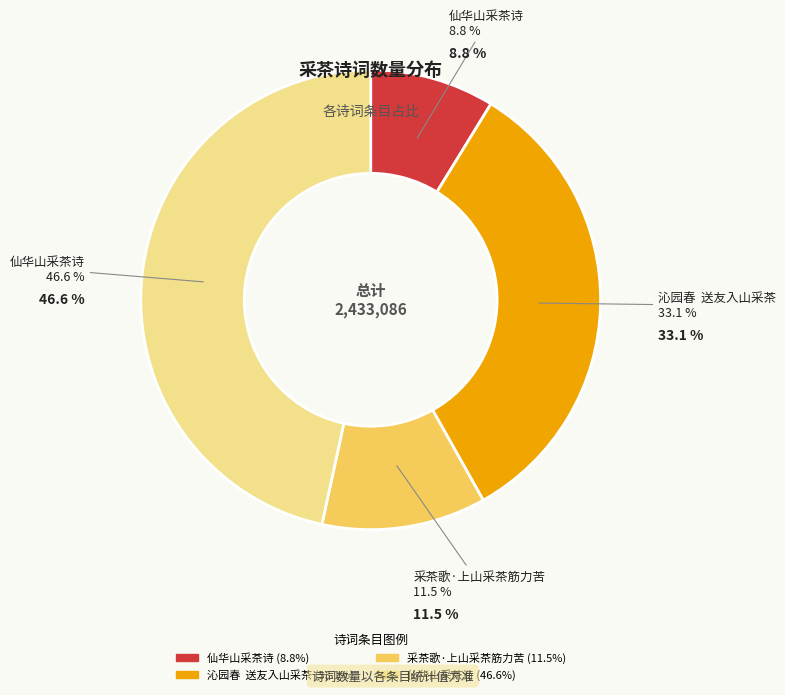

To the nearest percent, what is the average slice percentage?

25%